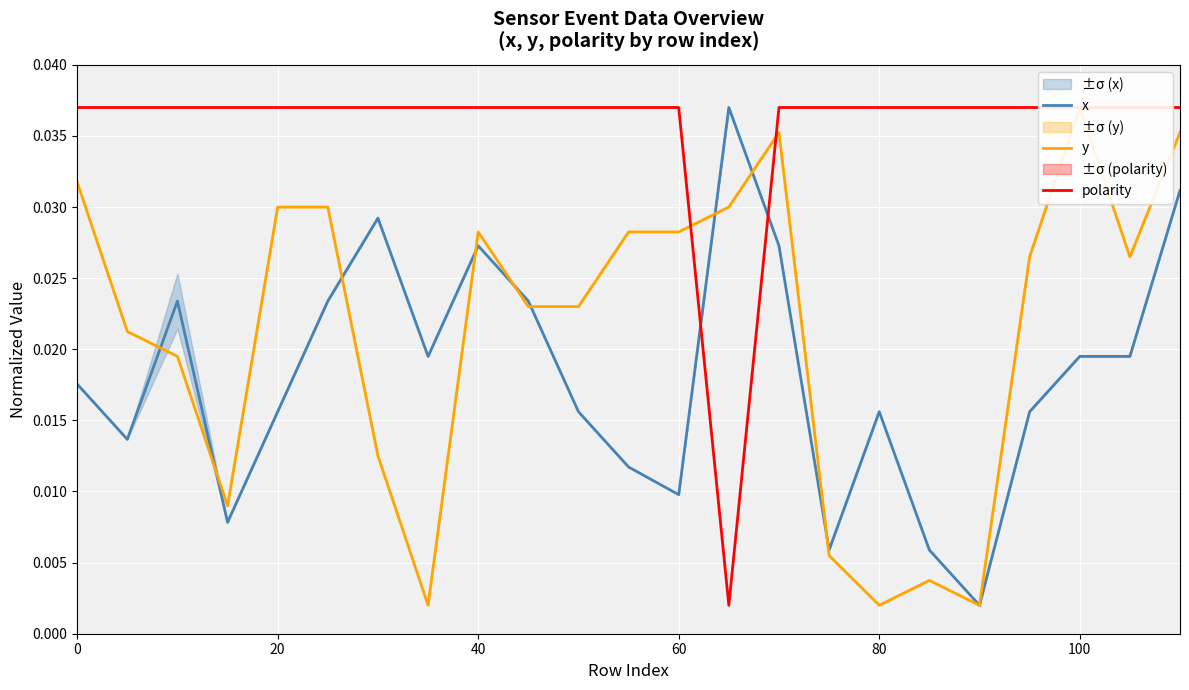

After their last crossing, which series has the higher values: y or polarity?

polarity